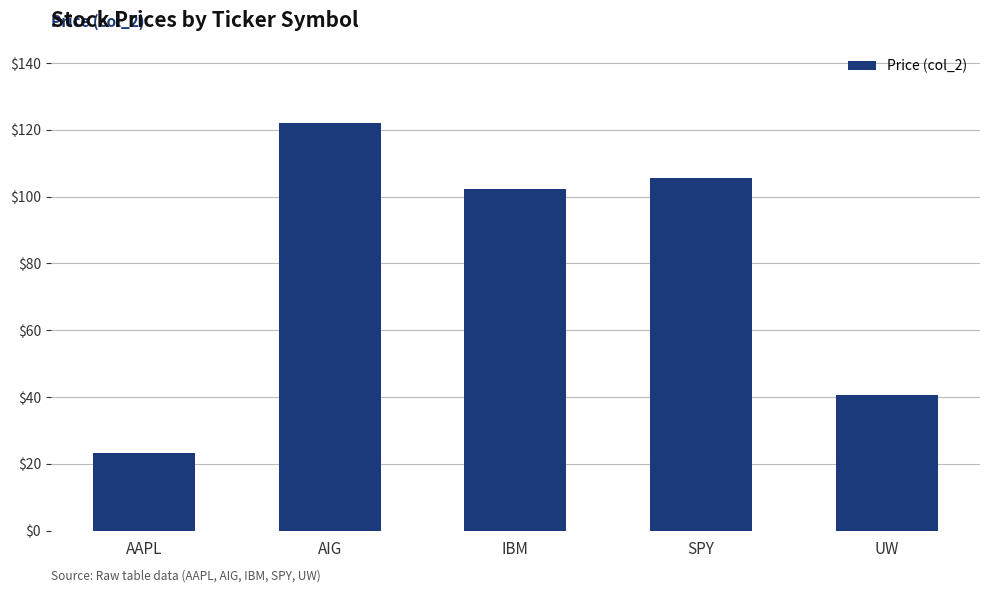

List the labels in order of value, largest first.

AIG, SPY, IBM, UW, AAPL